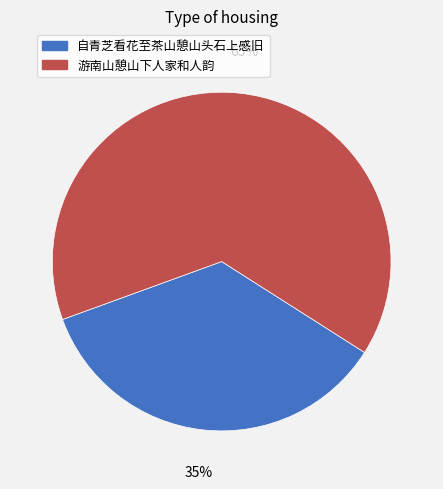

Is it true that 游南山憩山下人家和人韵 is 54% of the pie?

False